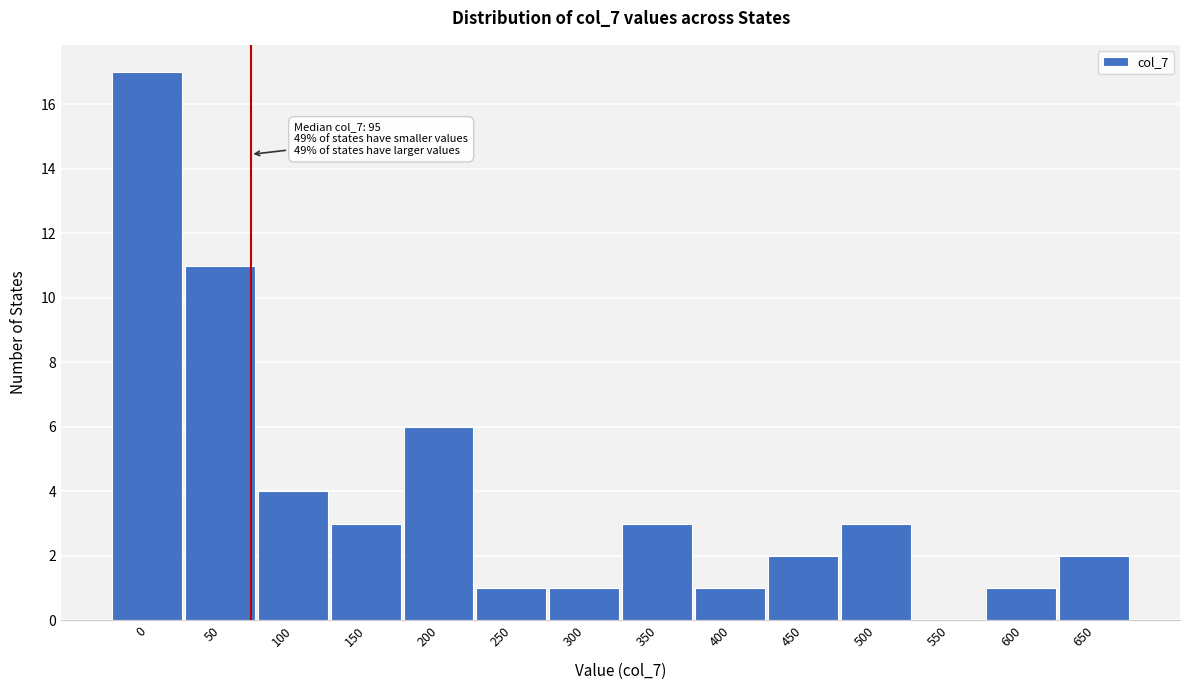

Reading left to right, list all the values displayed in this chart.

0=17	50=11	100=4	150=3	200=6	250=1	300=1	350=3	400=1	450=2	500=3	550=0	600=1	650=2